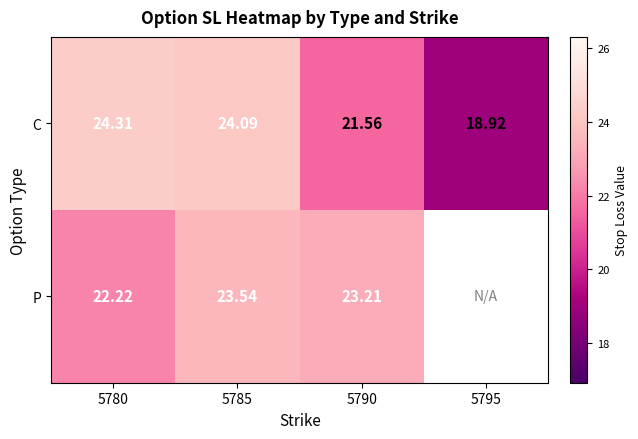

Where does the C series first go above 24?

5780